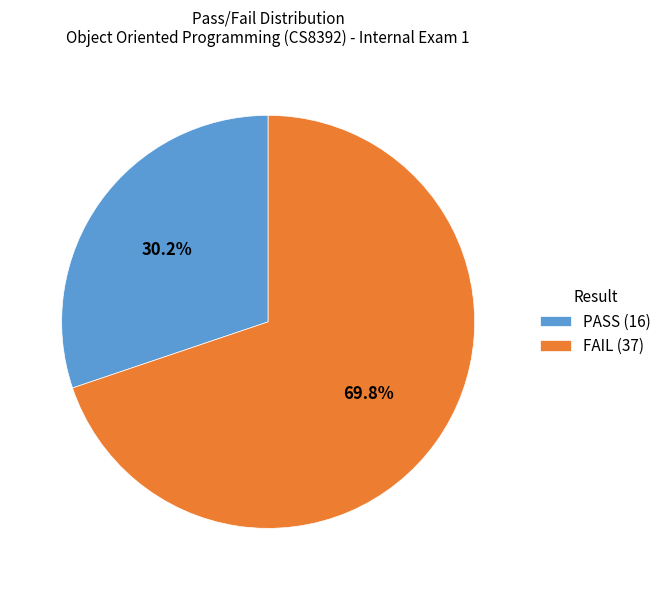

Which has a higher value, FAIL or PASS?

FAIL